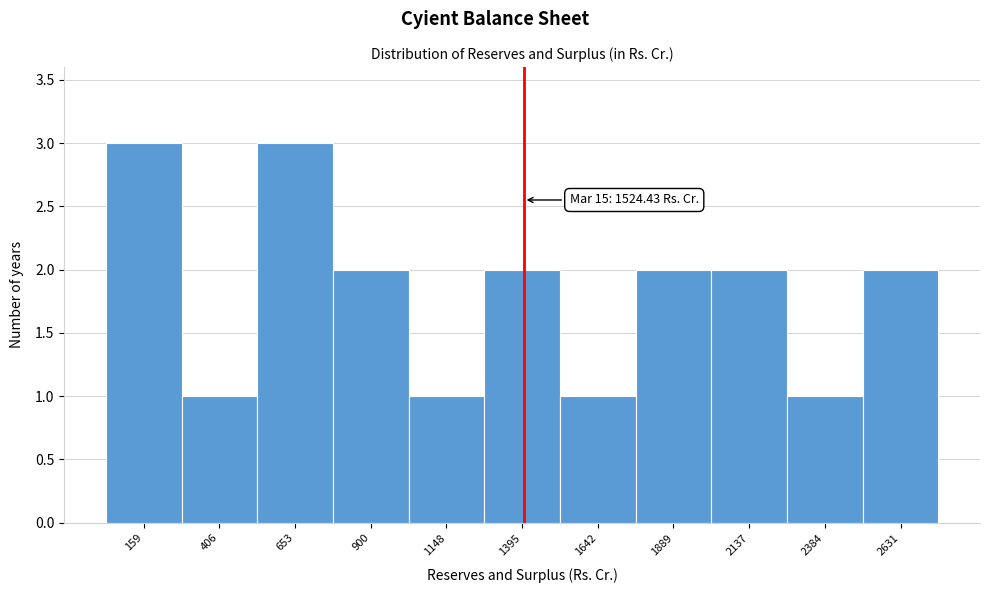

Reading left to right, transcribe all the data shown in this chart.

3	1	3	2	1	2	1	2	2	1	2